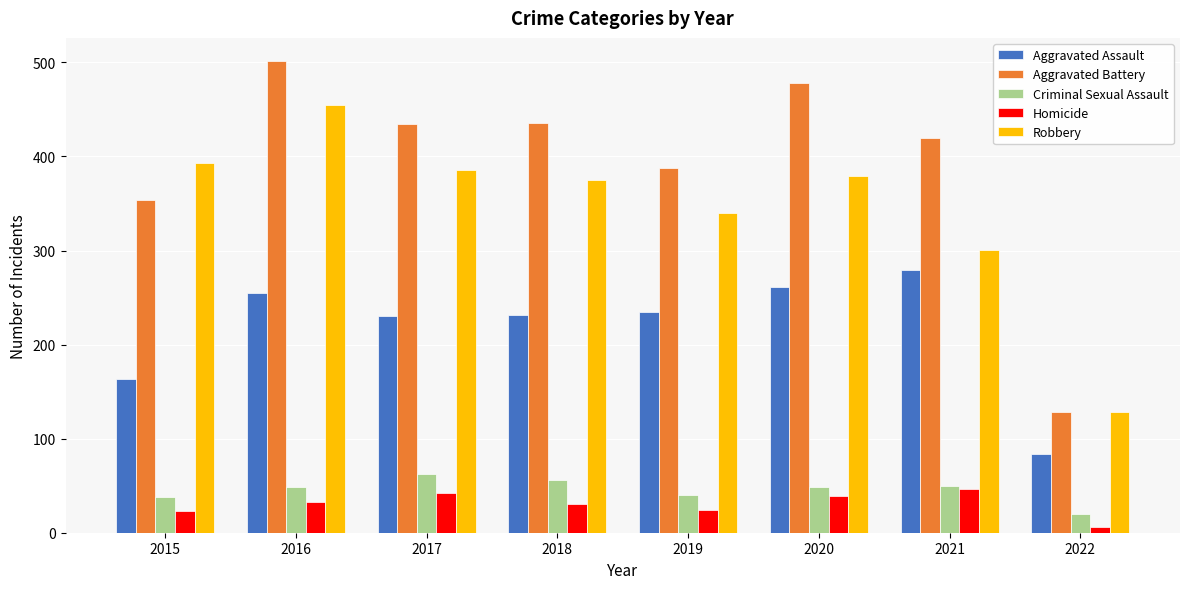

True or false: Robbery has a value of 403 at 2021.

False